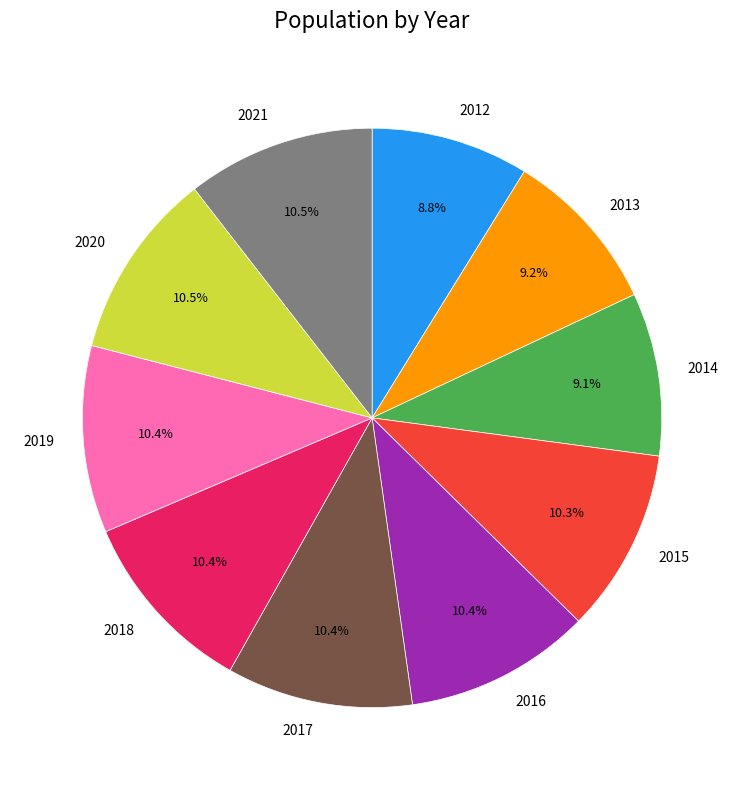

Is the sum of 2012 and 2020 greater than half?

No